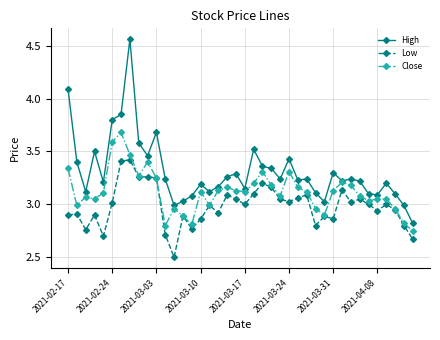

How many data points in Close are less than 3?

11